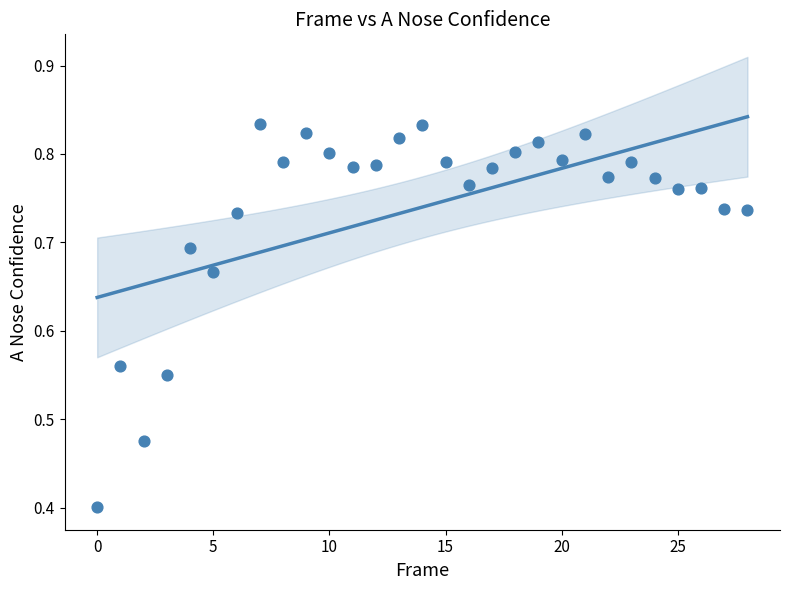

What is the range of Y values (max minus min)?

0.4